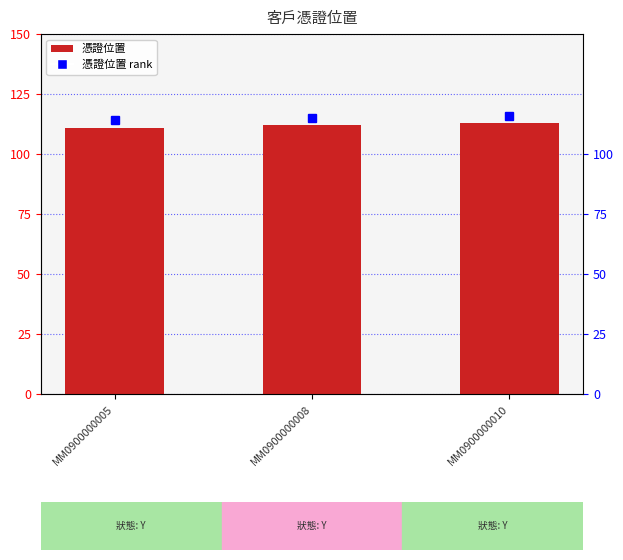

At which category does the chart reach its peak across all series?

MM0900000010